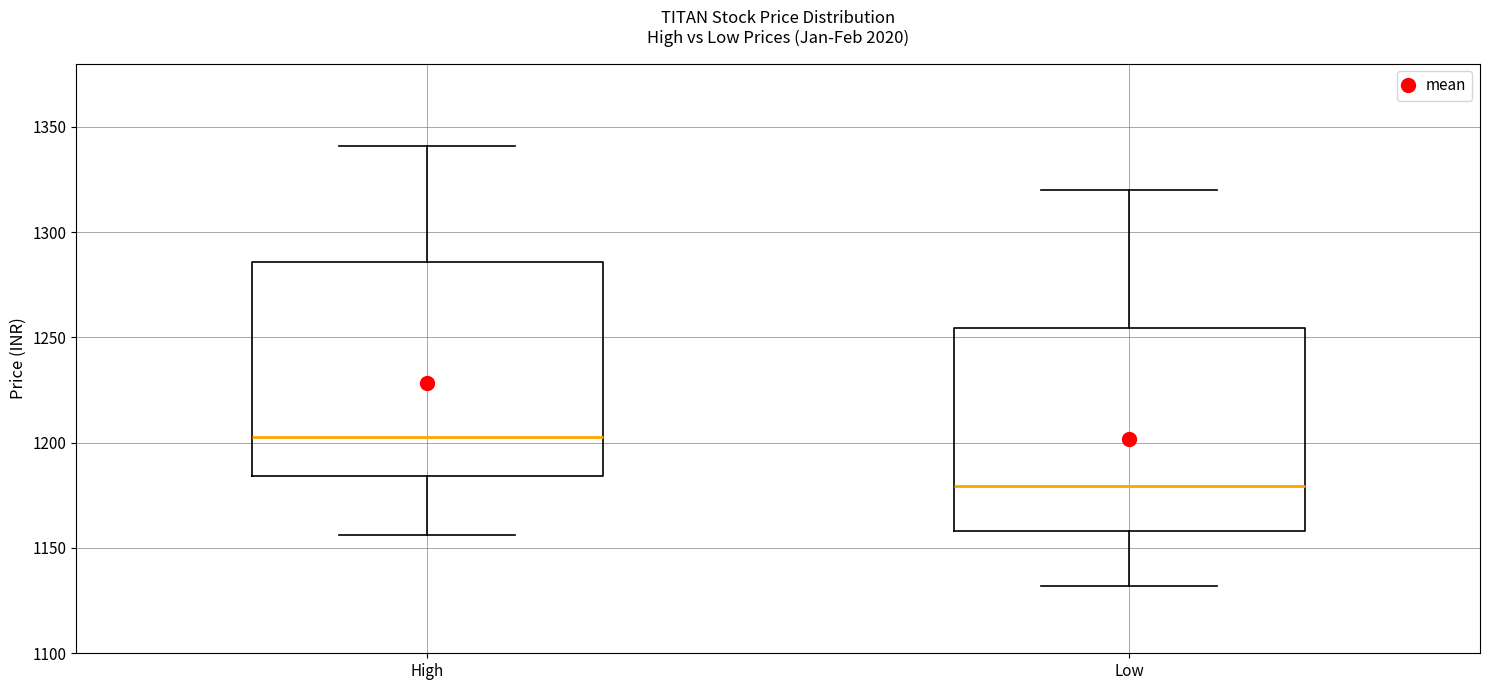

Reading left to right, transcribe this box plot: for each box, give where its median line is, the range the box spans, and where its two whiskers end, as read against the y-axis. The values are not printed on the chart, so give them approximately, as read against the axis.

High: median 1205, box 1185 to 1285, whiskers 1155 to 1340
Low: median 1180, box 1160 to 1255, whiskers 1130 to 1320